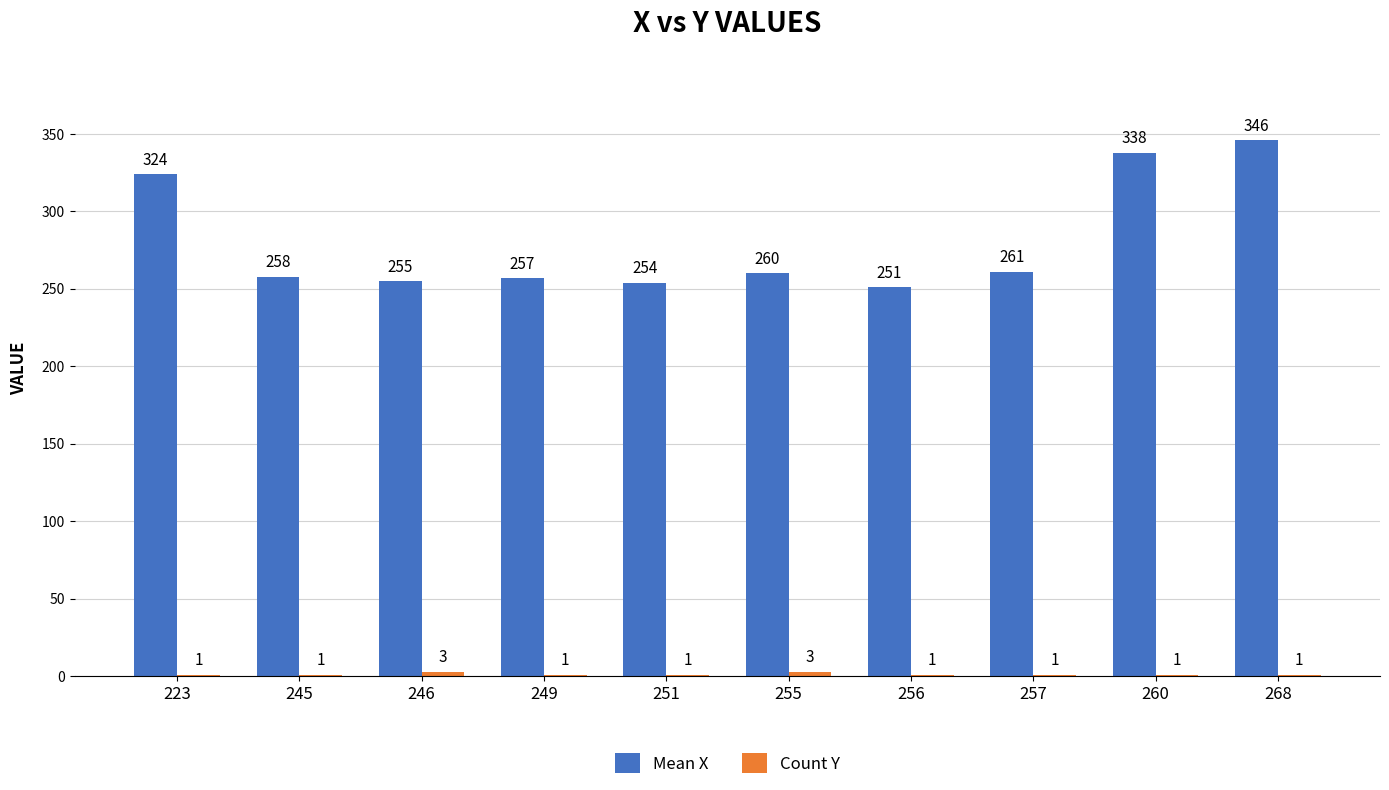

What is the total value across all series at 245?

259